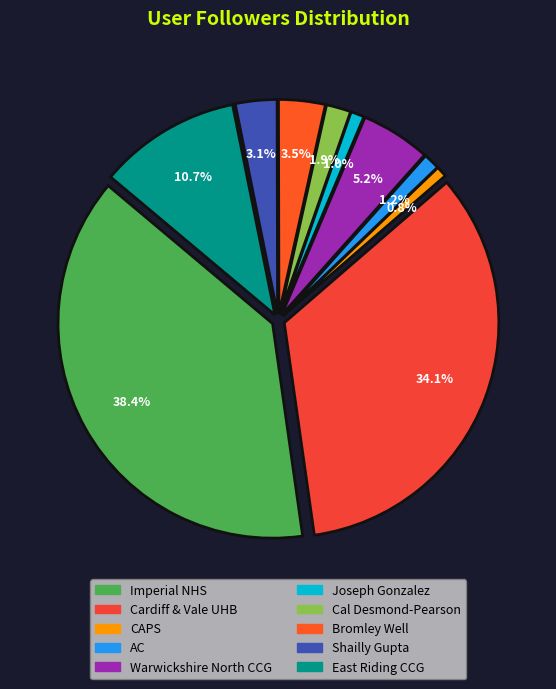

How many segments does this pie chart have?

10